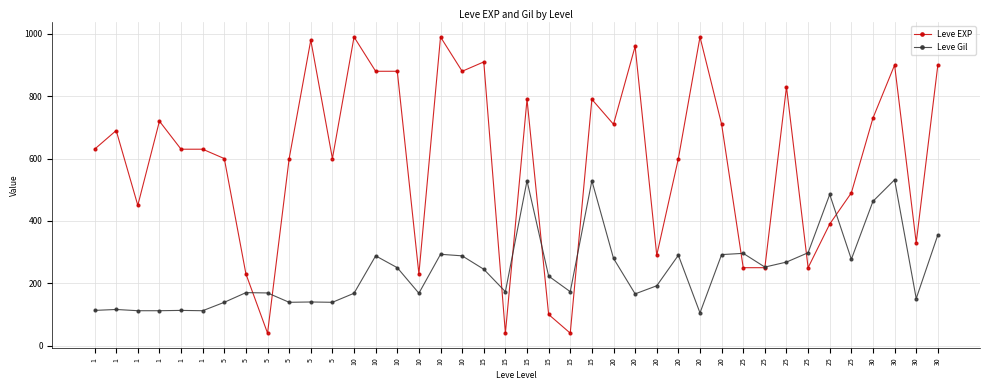

What is the value of the Leve Gil point at the 27th from the left?

280